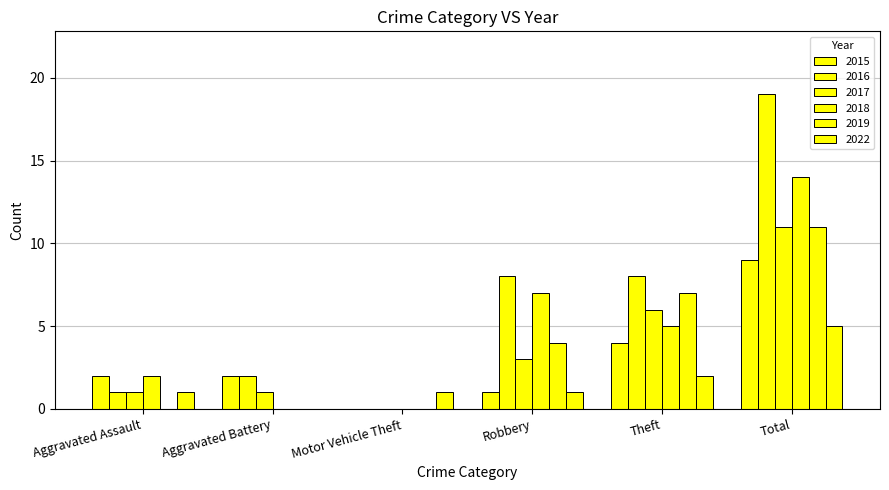

How many positive values does the 2016 series have?

5